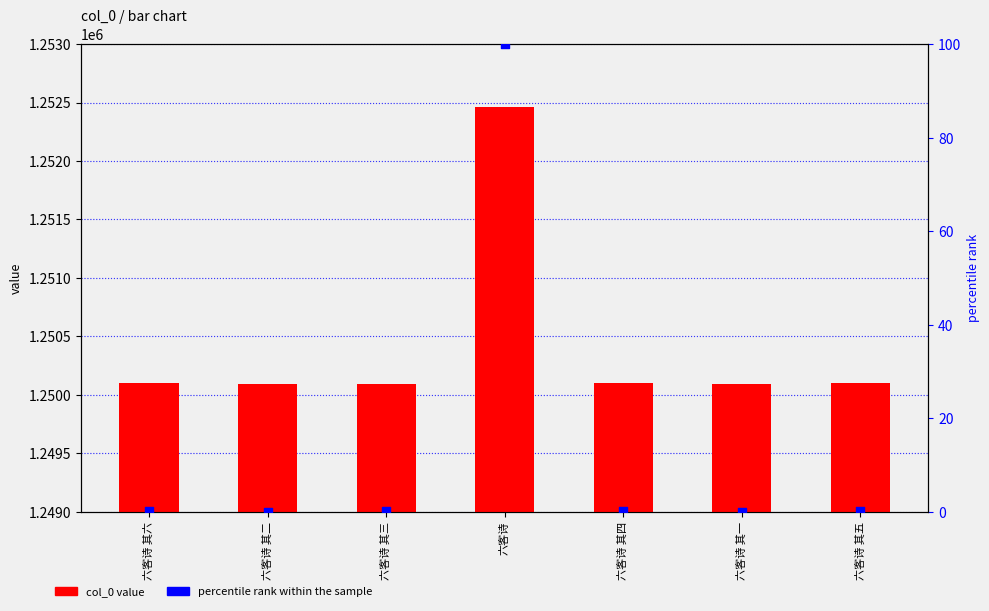

Which series contains the highest Y value?

col_0 value